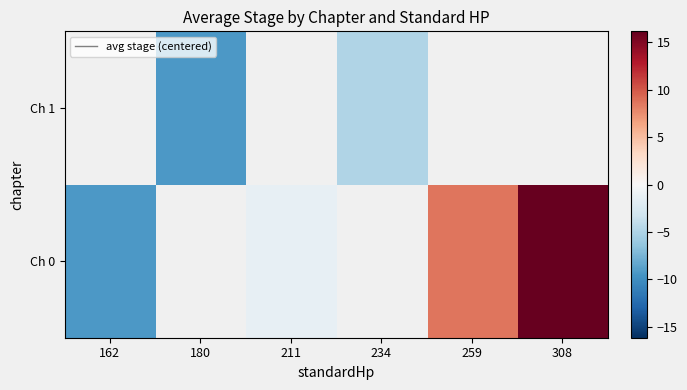

How many data points in Ch 1 are less than -4?

2